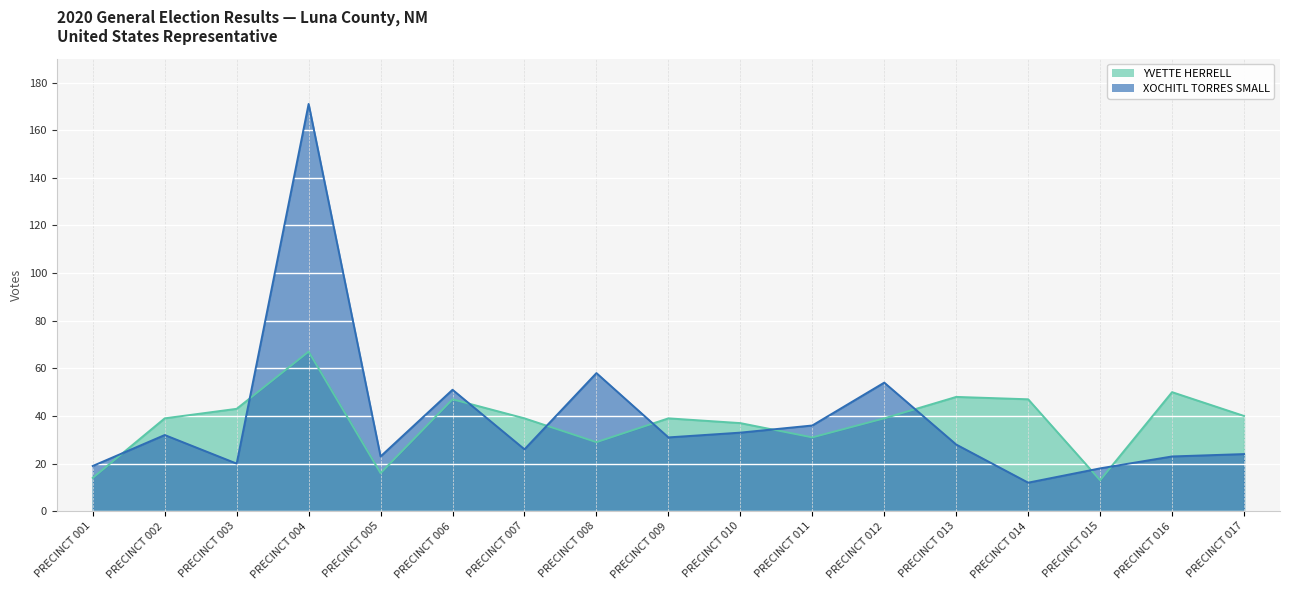

Is it true that YVETTE HERRELL equals 39 at PRECINCT 007?

True